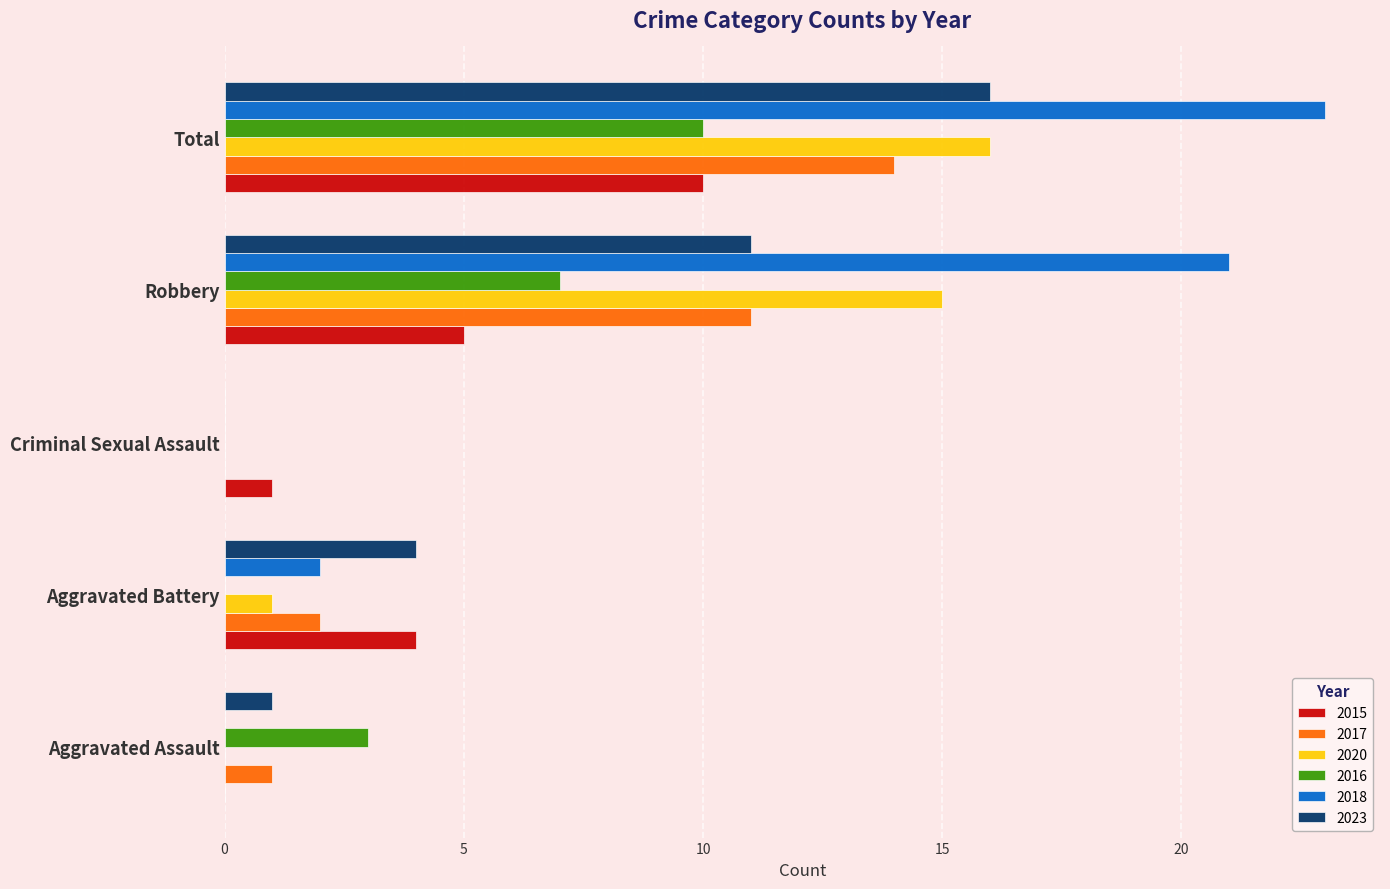

Is it true that 2016 equals 0 at Aggravated Battery?

True